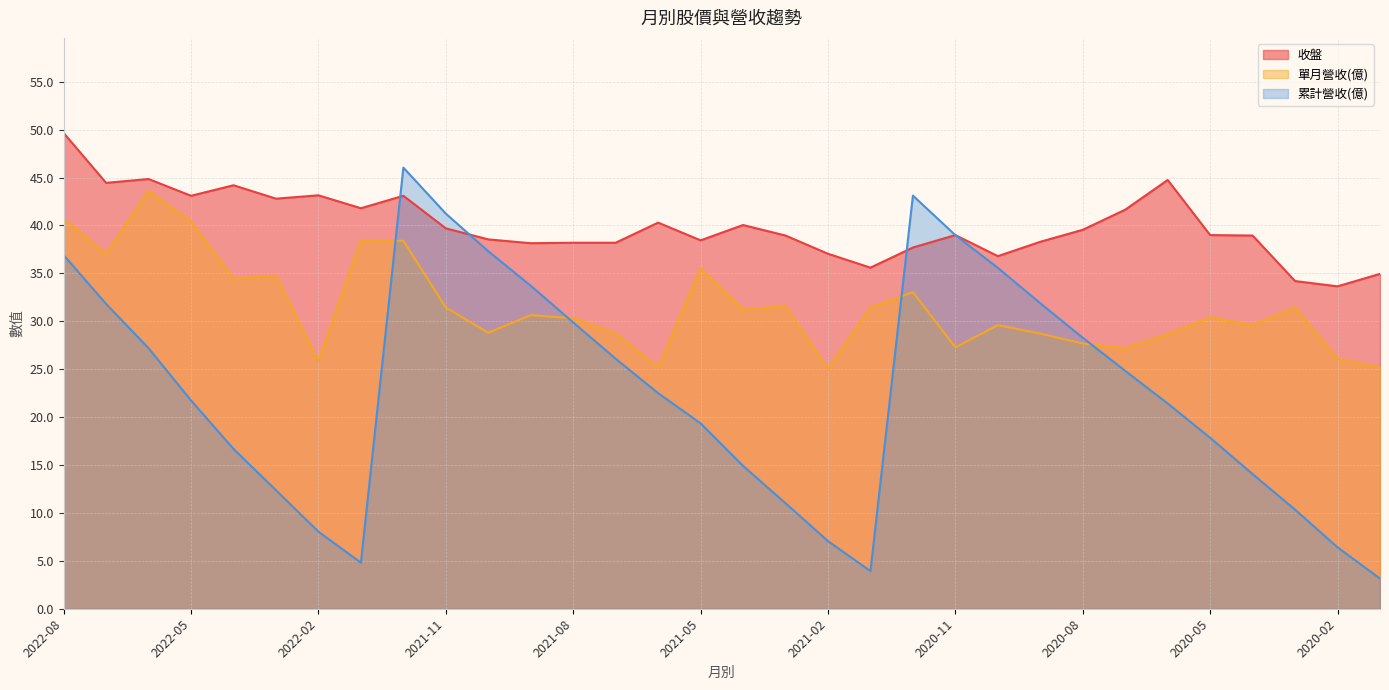

What is the sum of all 單月營收(億) values?

1008.5